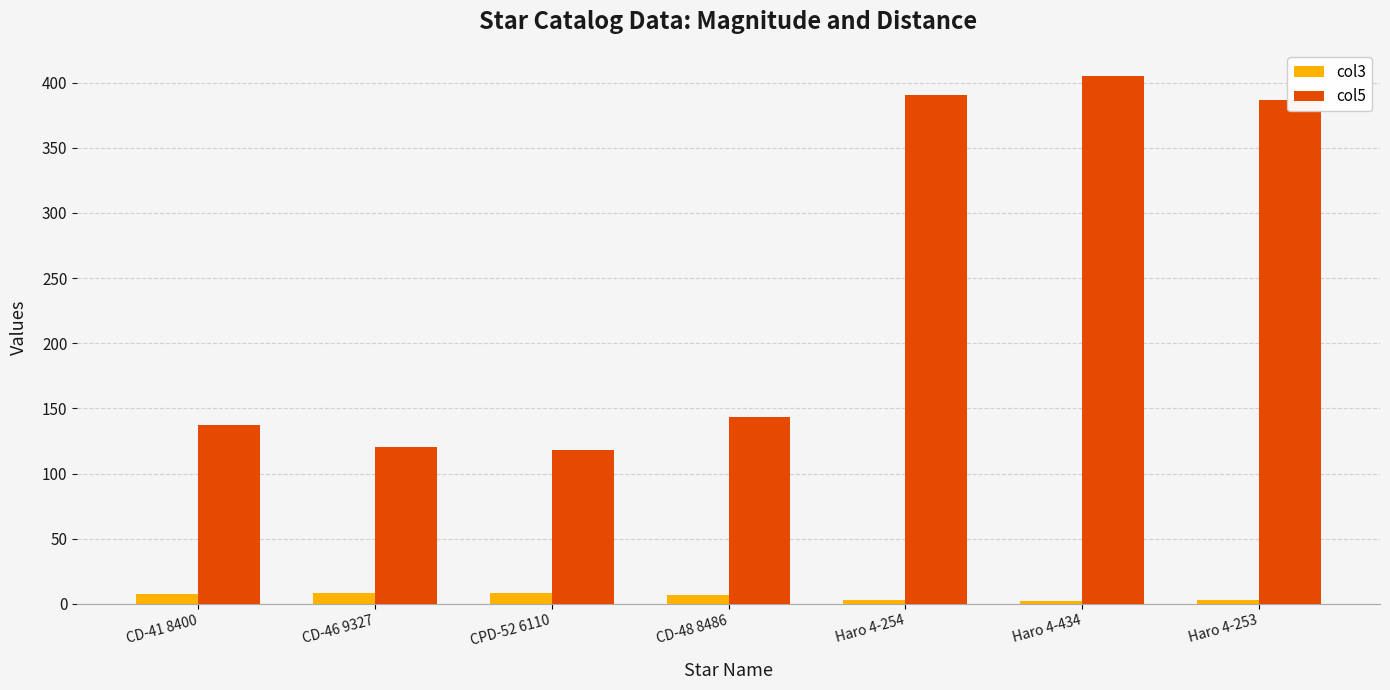

What is the average value of the col3 series?

5.5